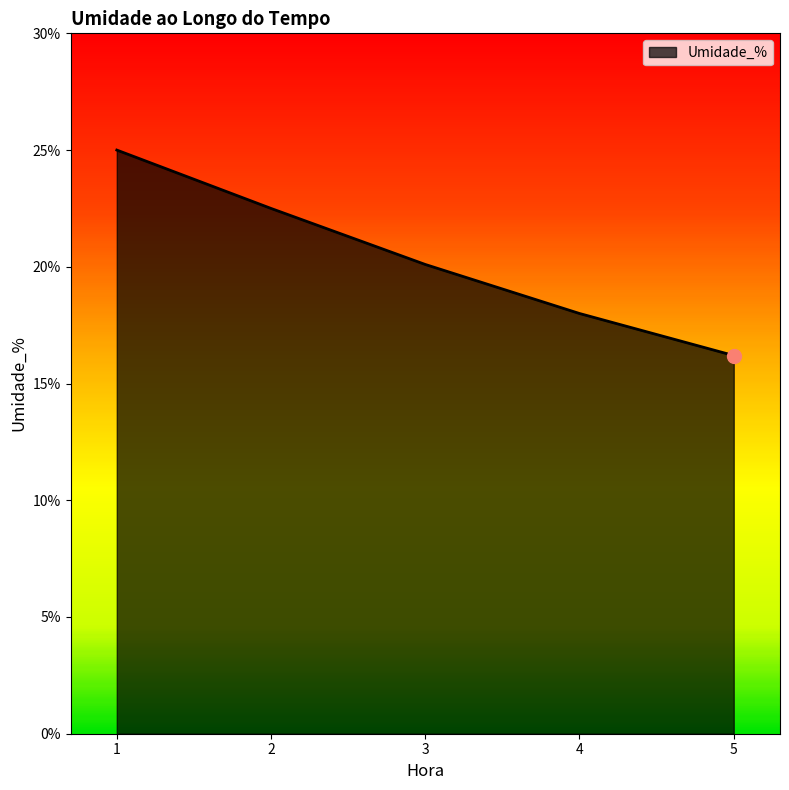

Is it true that the value at 4 is 18.0?

True